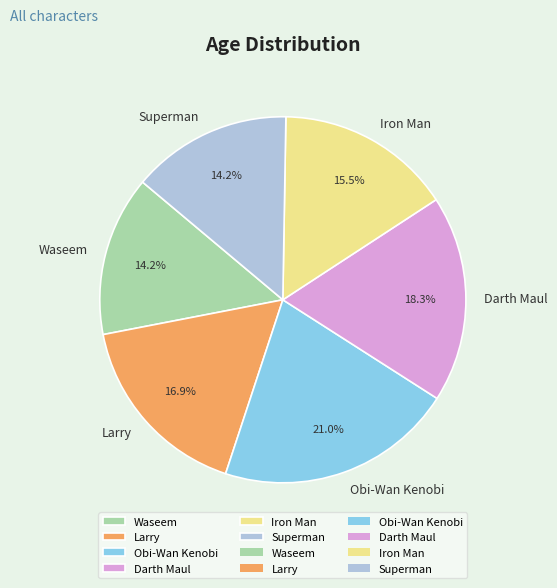

Is Waseem the majority of the pie?

No